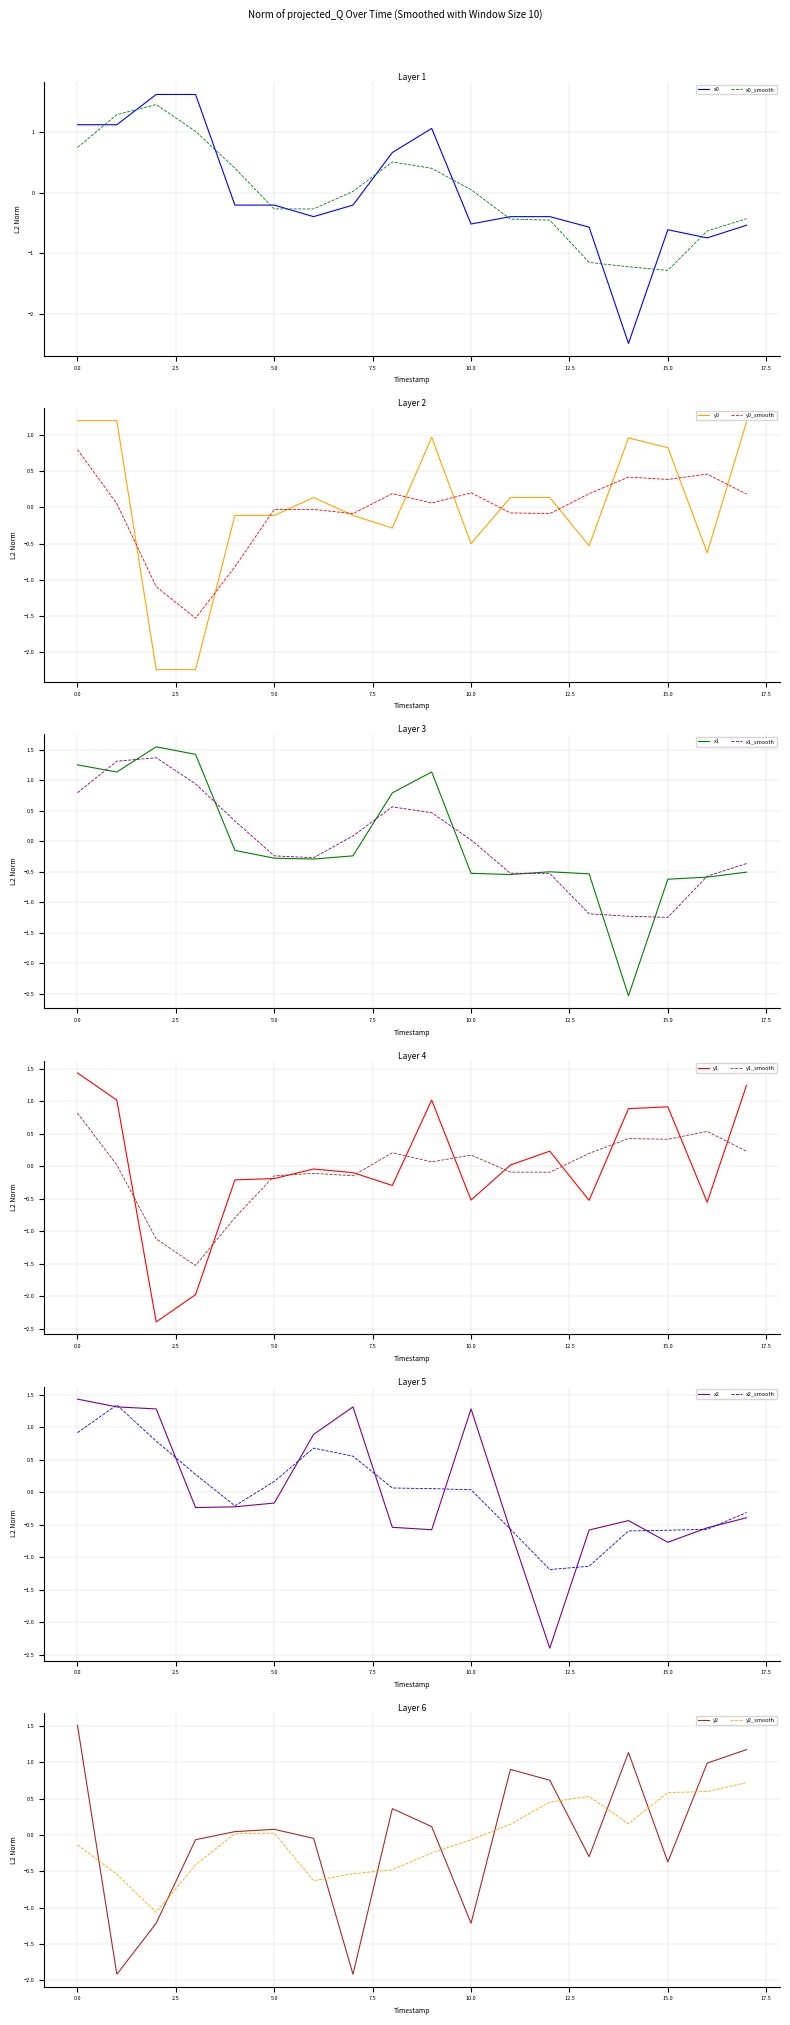

How many data points in x0 are less than 0?

12